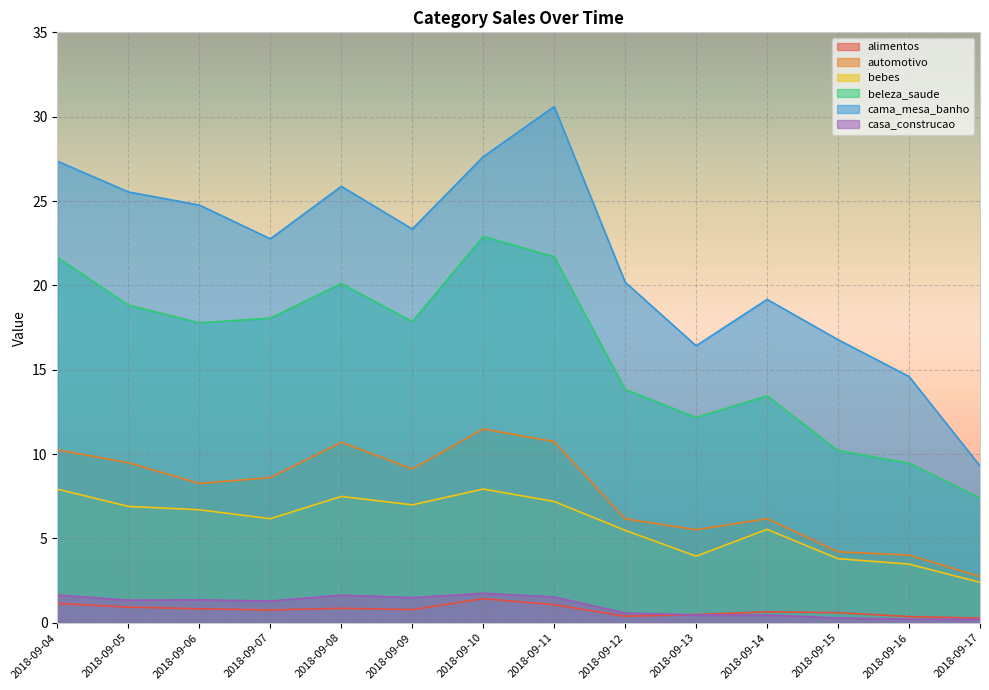

What are all the series names shown in the legend?

alimentos, automotivo, bebes, beleza_saude, cama_mesa_banho, casa_construcao